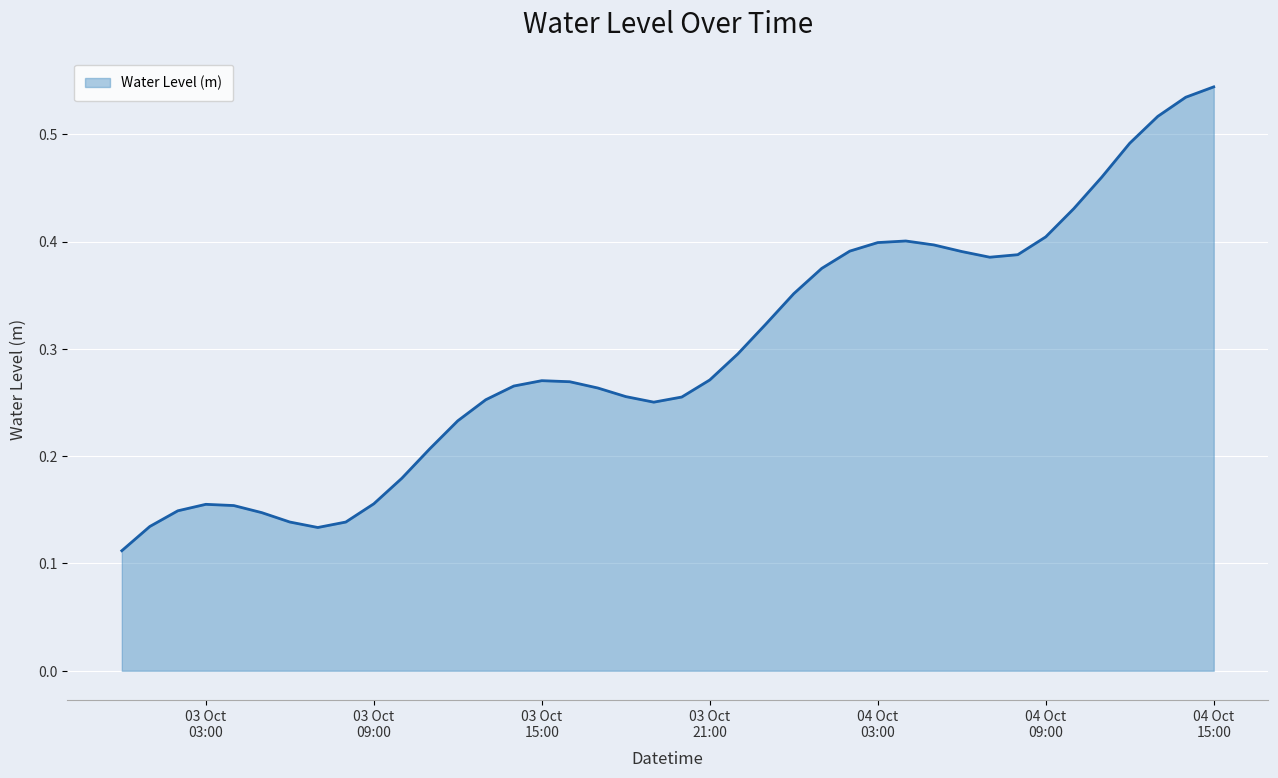

Which category has the highest value across all series?

04 Oct
15:00